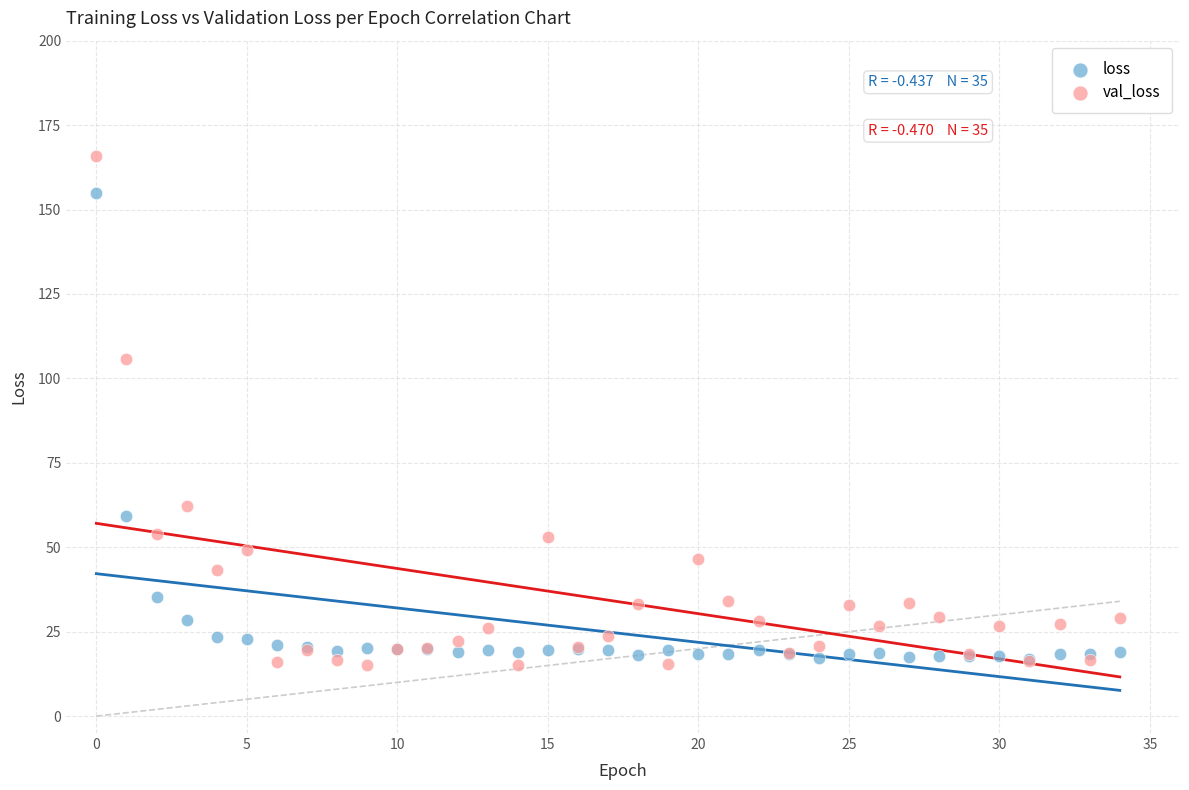

Which series has the widest spread of Y values?

val_loss